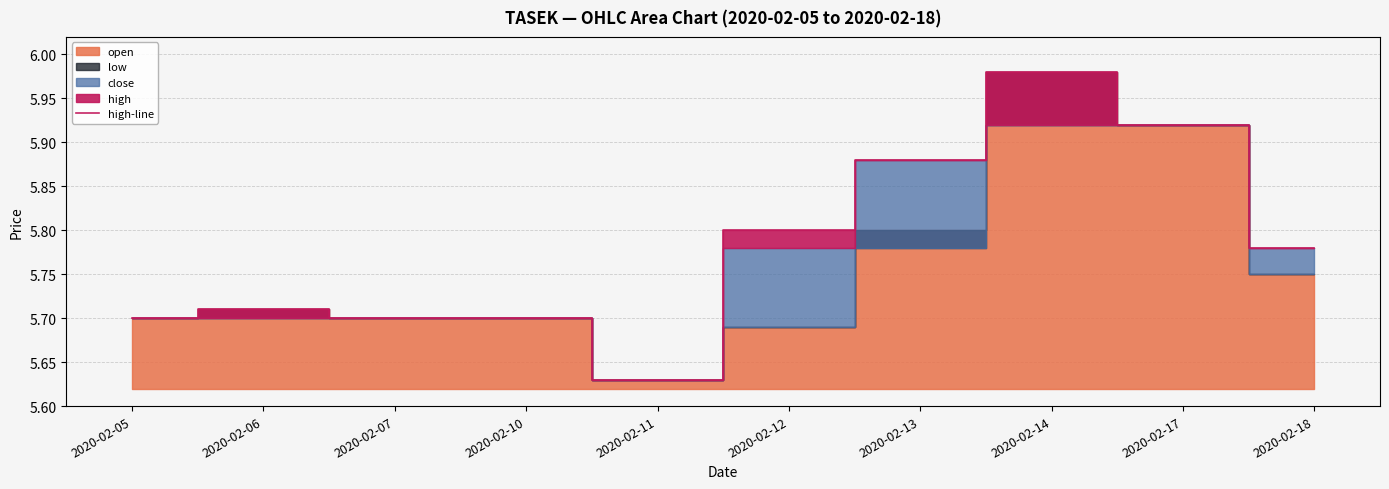

At which category does the chart reach its peak across all series?

2020-02-14